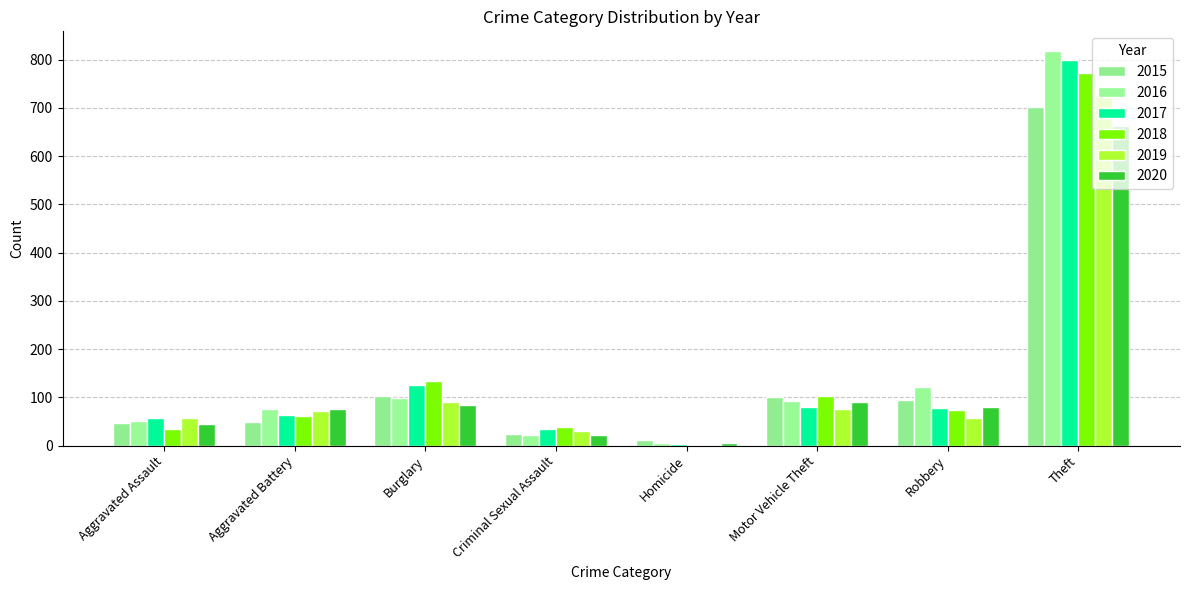

How many series are shown in this chart?

6